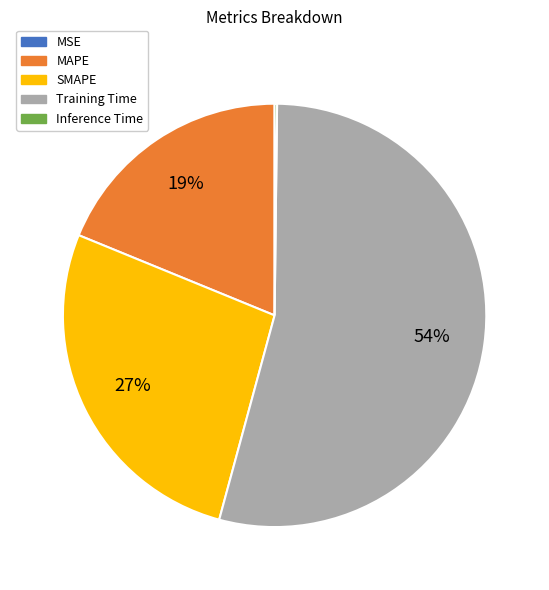

To the nearest percent, what is the difference between the largest and smallest slice percentages?

54%